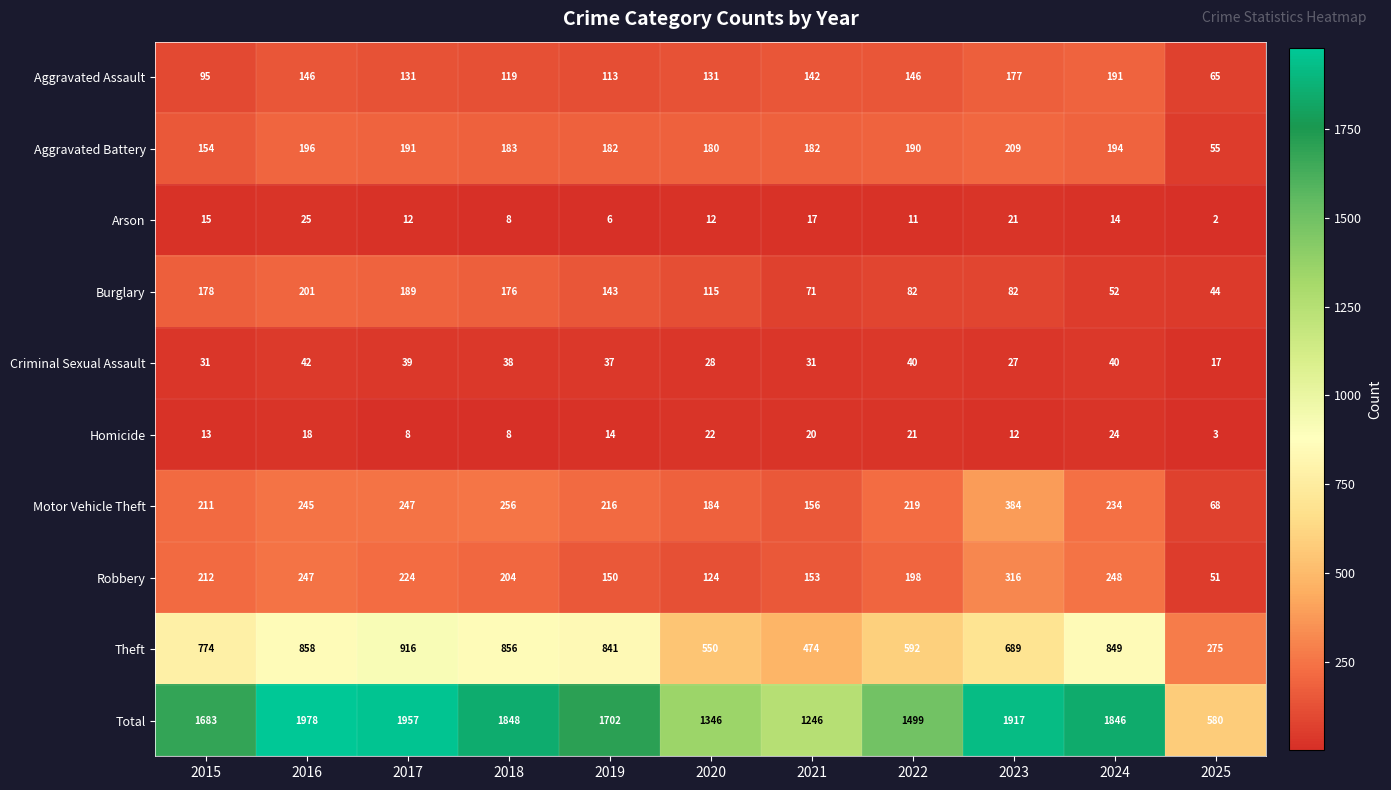

What value does the Aggravated Battery series have at 2023, to the nearest 5?

210